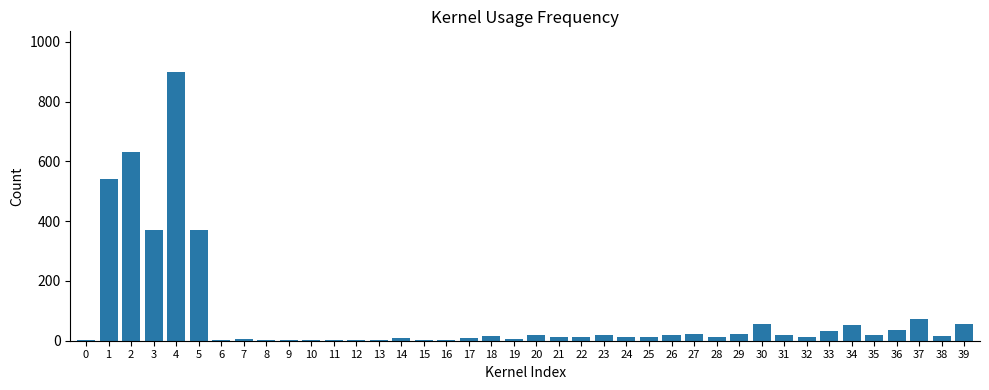

Is it true that the value at 27 is 22?

True